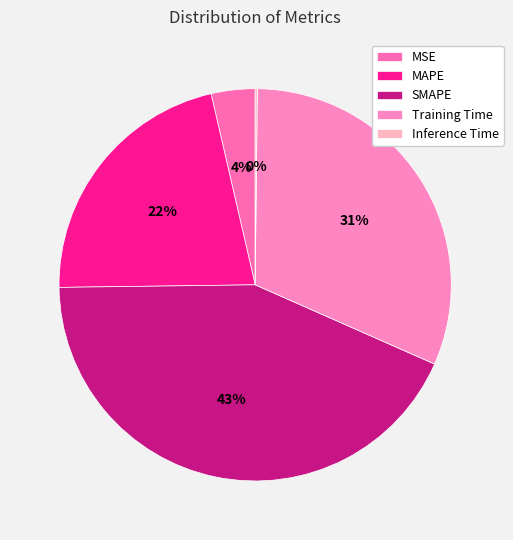

Rank the categories by value from lowest to highest.

Inference Time, MSE, MAPE, Training Time, SMAPE